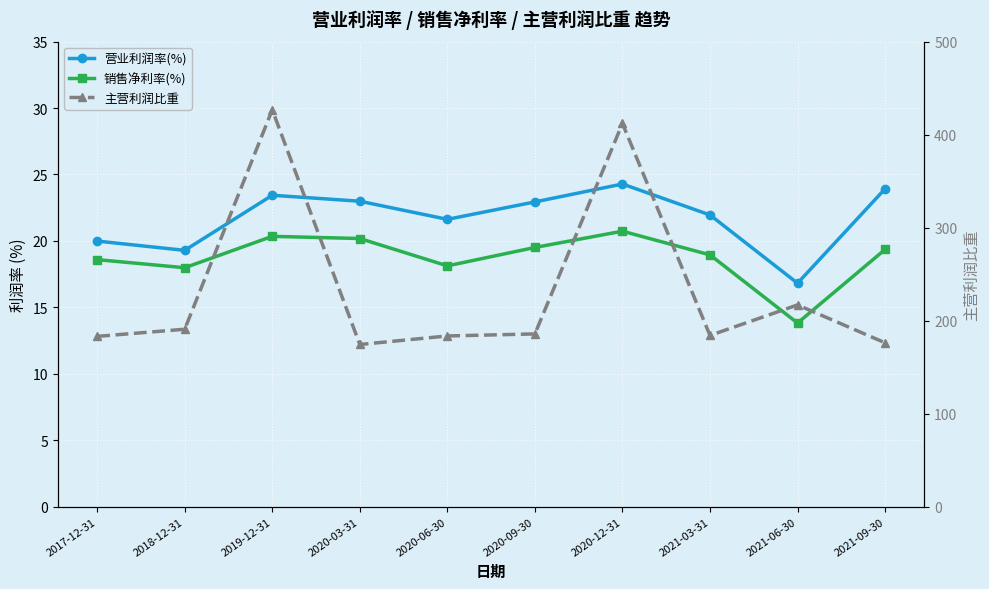

Reading left to right, list all the values displayed in this chart.

营业利润率(%): 20.0	19.3	23.4	23.0	21.6	22.9	24.3	22.0	16.8	23.9
销售净利率(%): 18.6	18.0	20.3	20.2	18.1	19.5	20.7	19.0	13.8	19.4
主营利润比重: 183.1	190.8	426.7	174.4	183.6	185.8	412.0	184.1	216.9	176.2